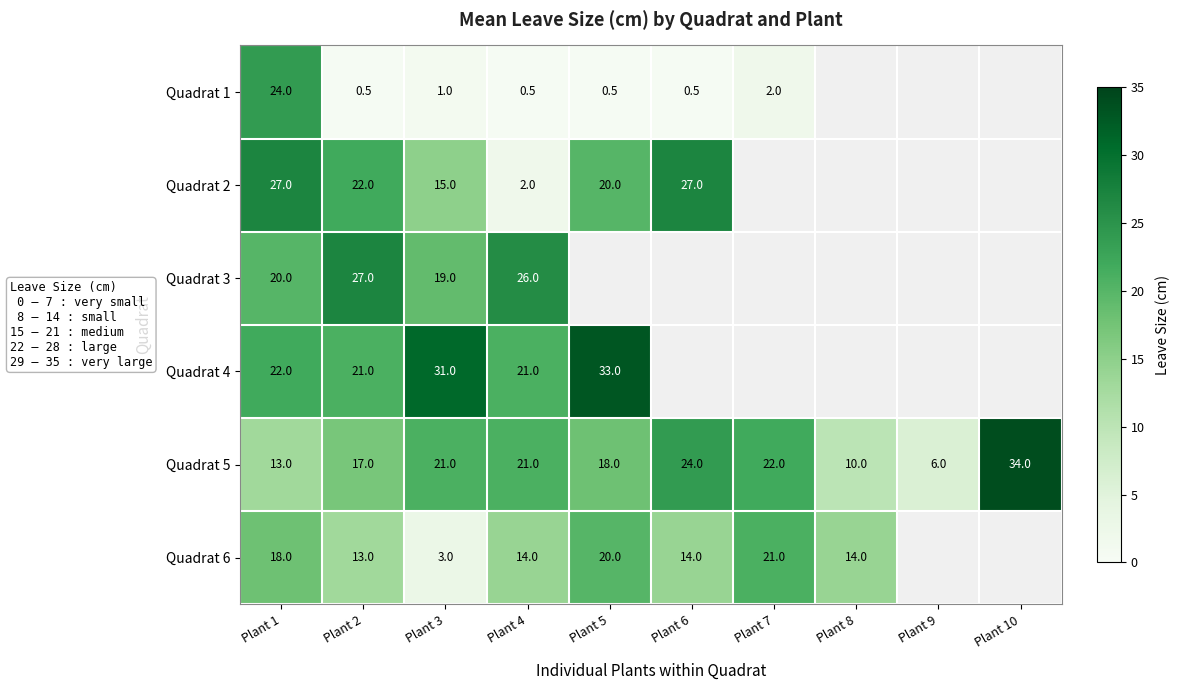

At Plant 2, list the series in order from smallest to largest.

Quadrat 1, Quadrat 6, Quadrat 5, Quadrat 4, Quadrat 2, Quadrat 3